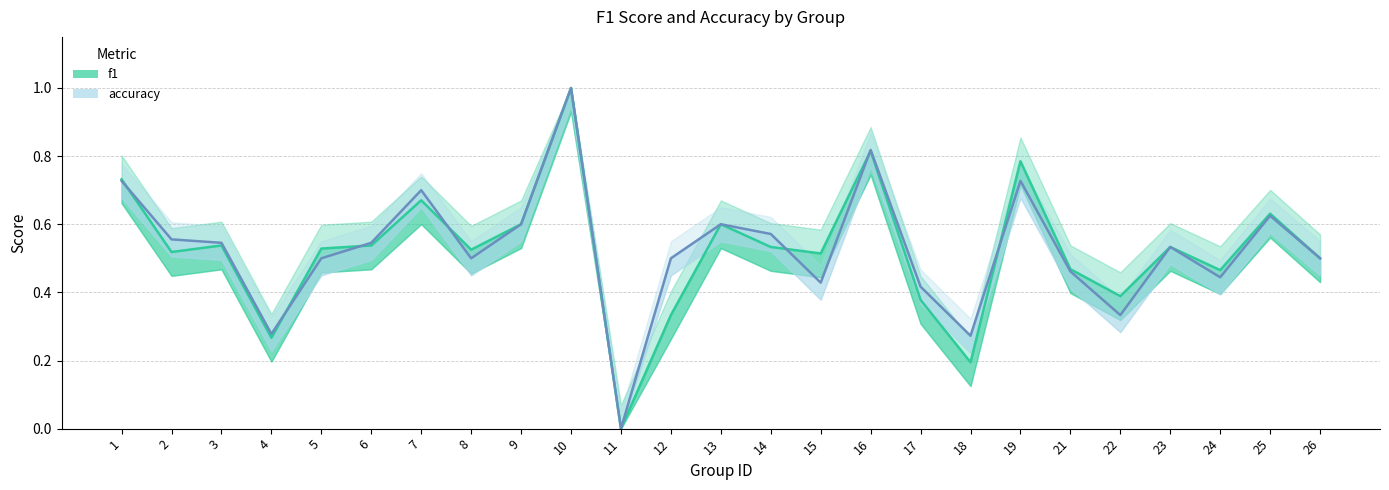

Is the value of accuracy at 6 greater than the value of f1 at 23?

Yes